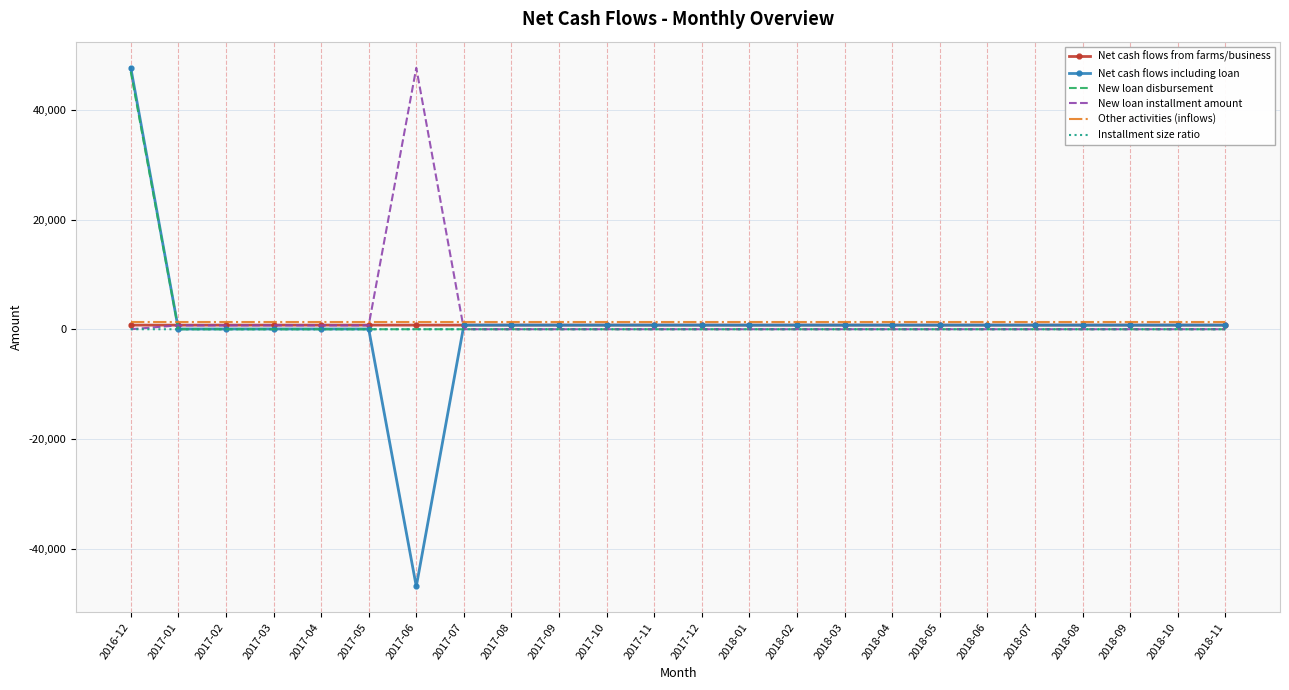

The value of New loan installment amount at 2018-07 is -32922.7. True or false?

False